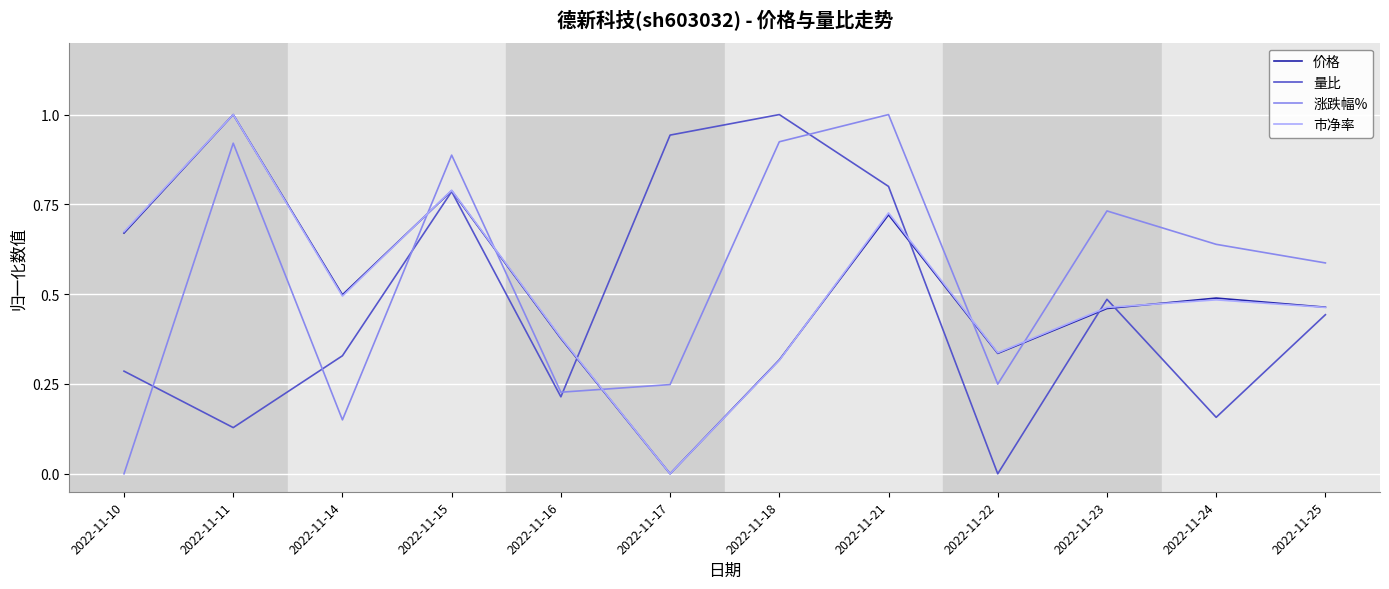

Which category has the highest value in the 市净率 series?

2022-11-11